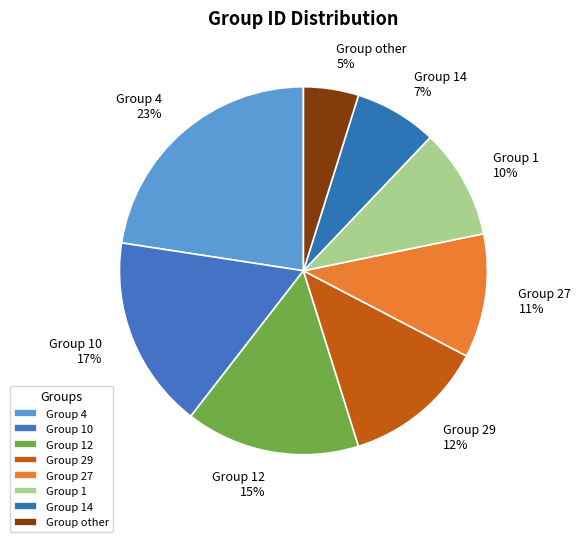

The Group other slice represents 19% of the pie. True or false?

False